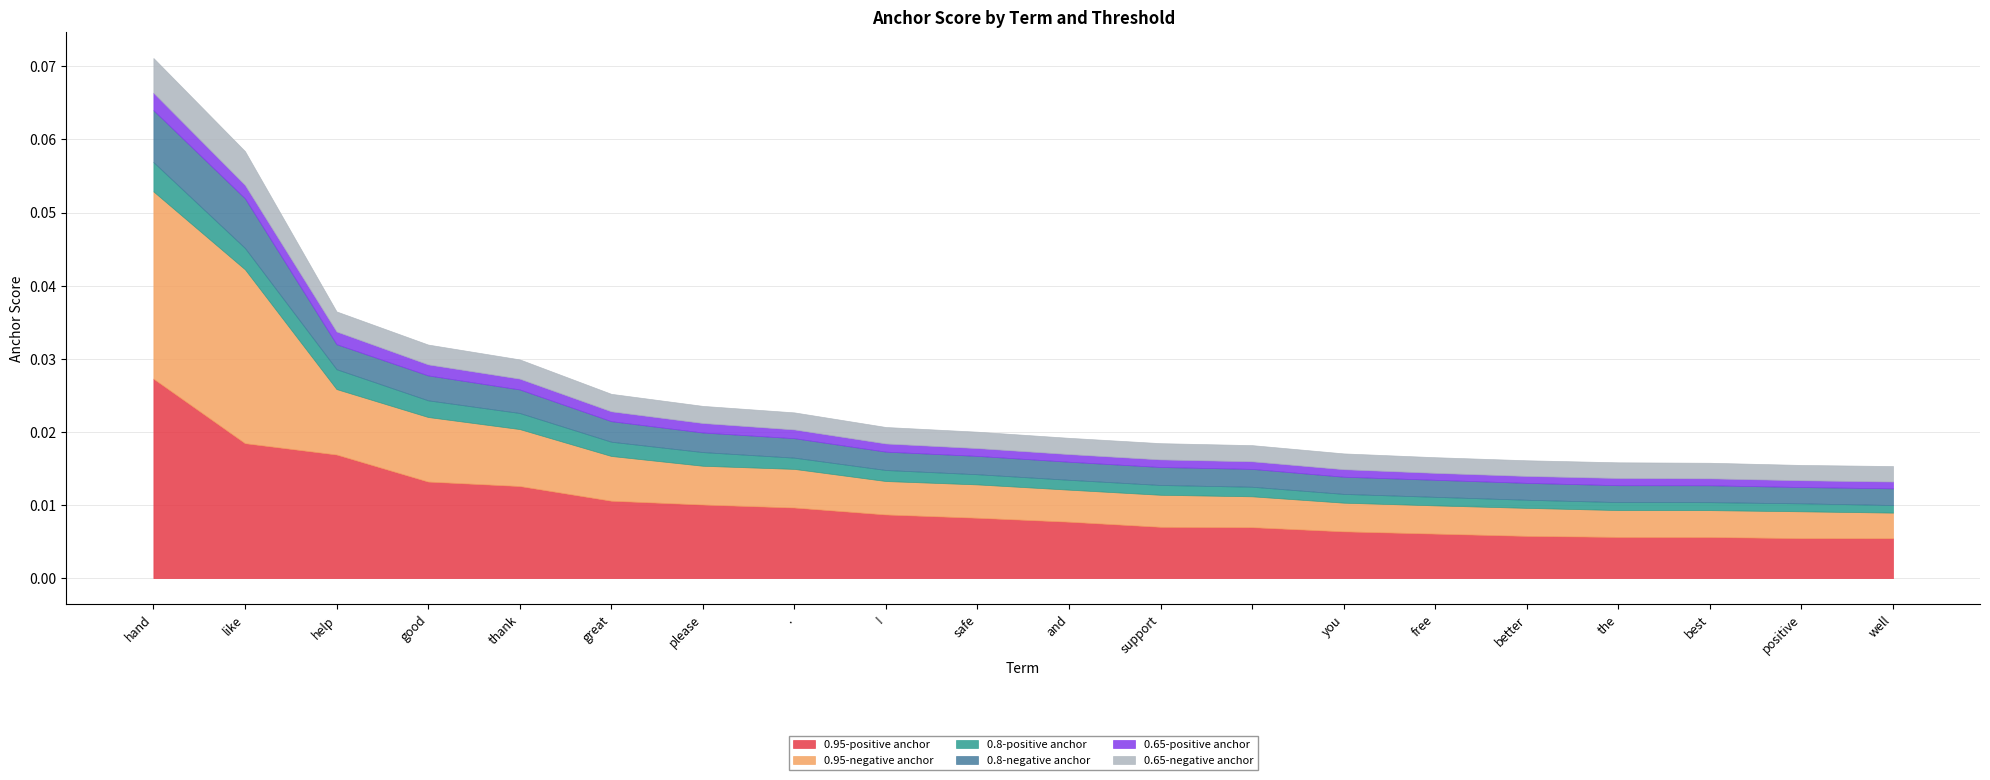

Count the number of categories in the chart.

20